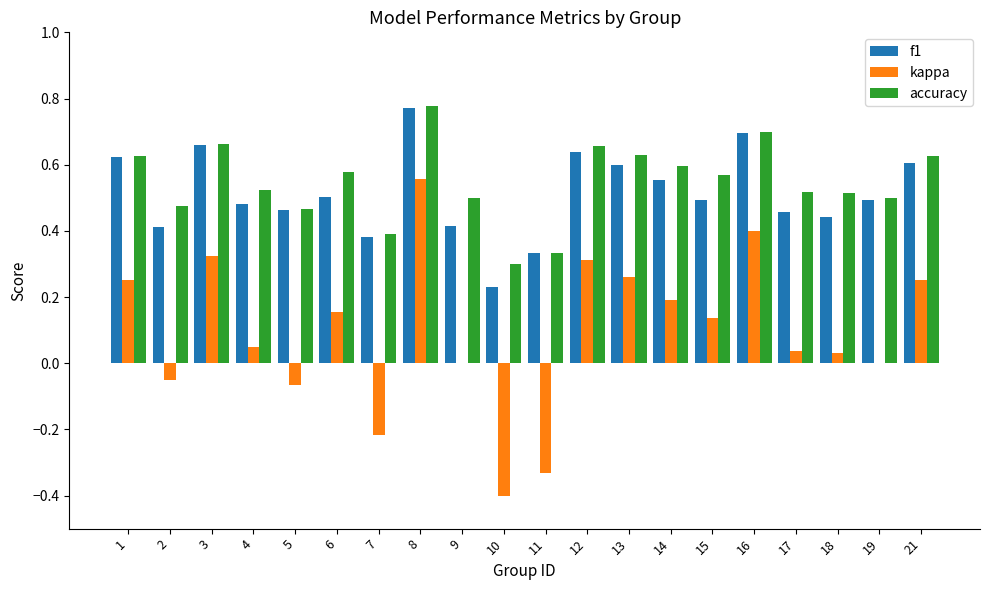

Which series changed the most between 16 and 17?

kappa